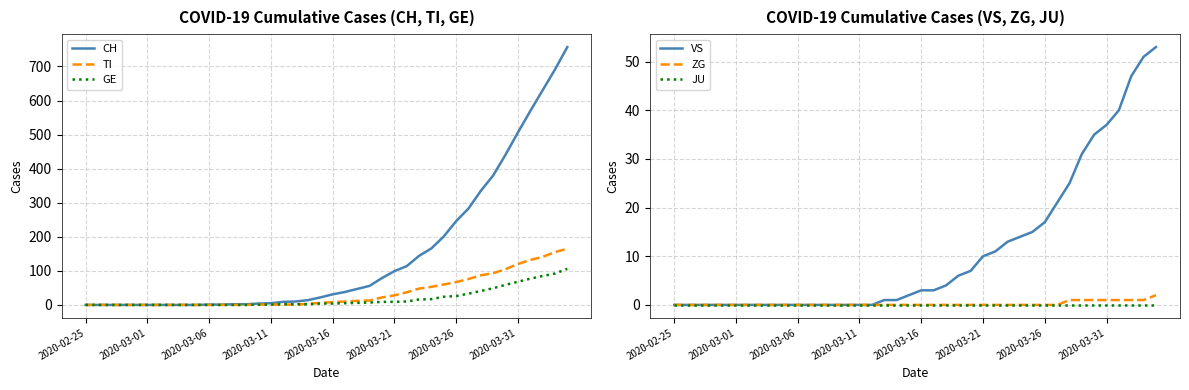

What is the maximum value for GE?

106